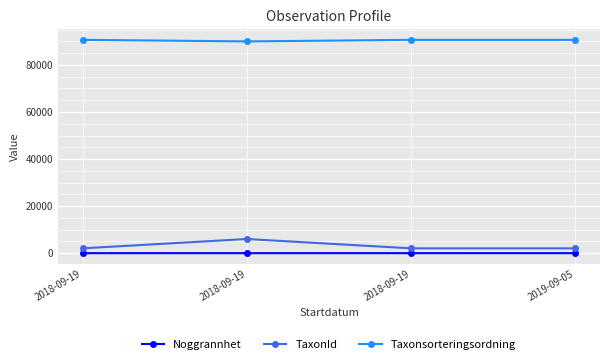

Between 2019-09-05 and 2018-09-19, which is larger?

2018-09-19